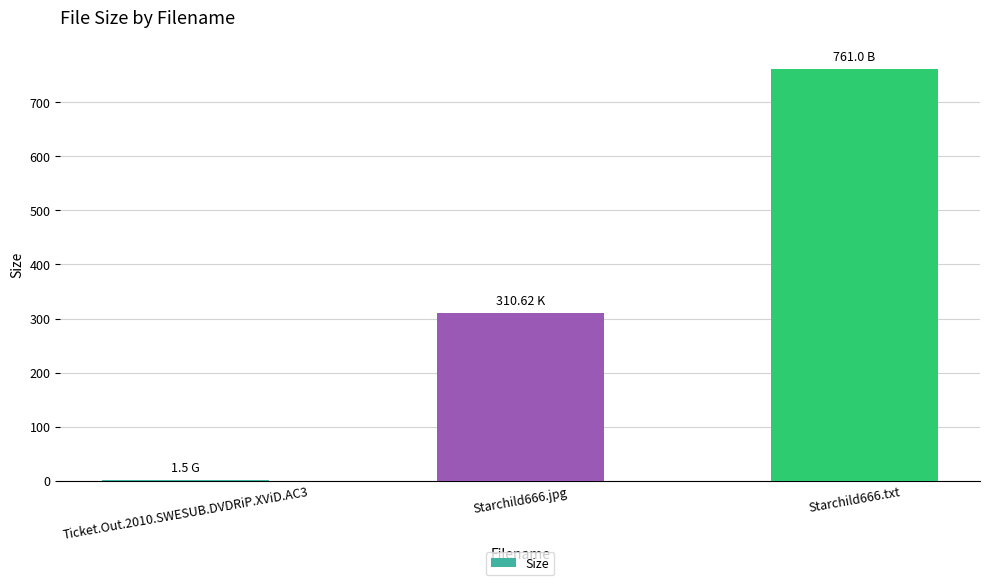

Reading left to right, extract all data points from this chart.

1.5	310.6	761.0